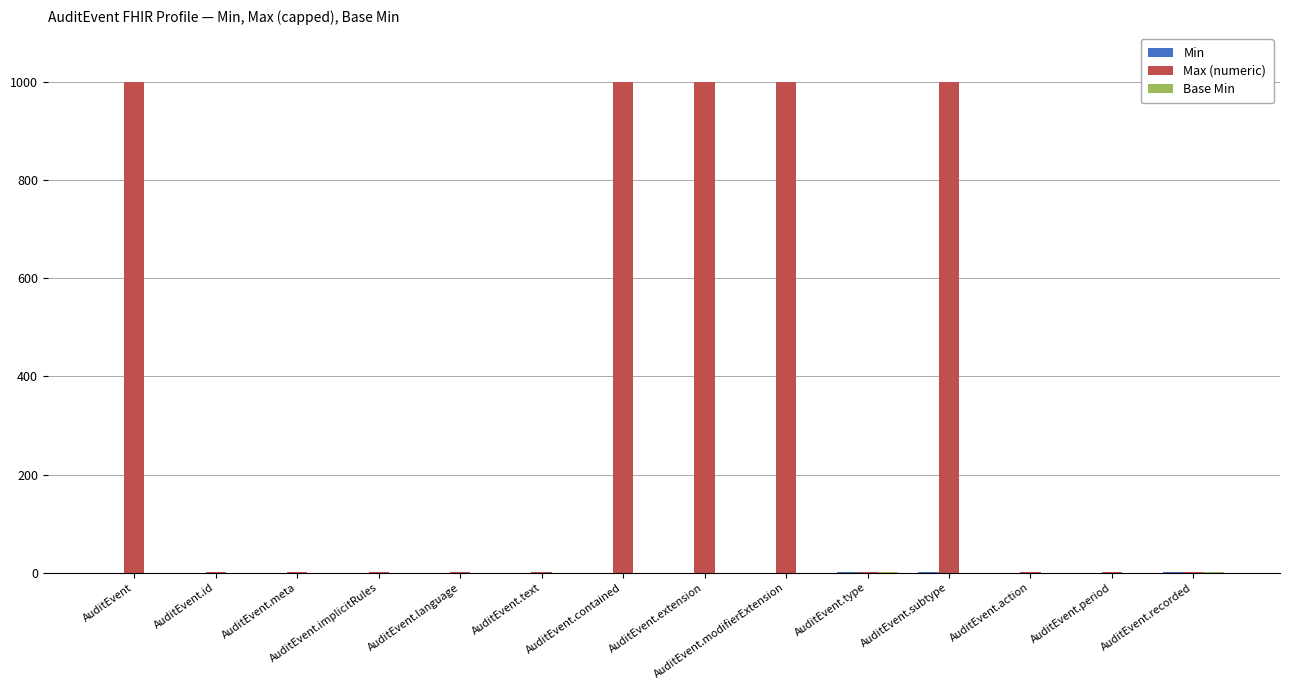

What is the sum of all Max (numeric) values?

5004